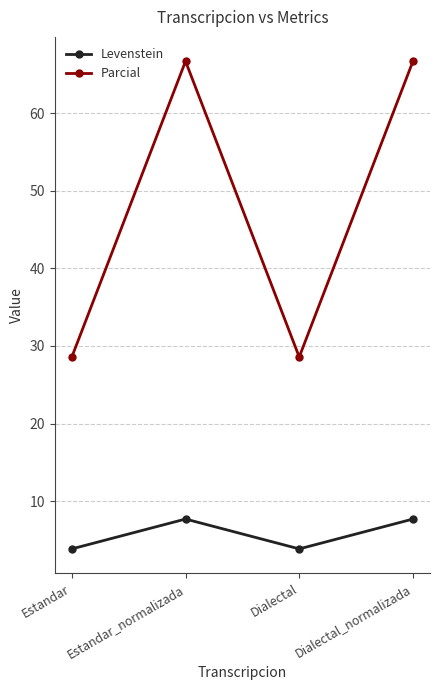

Which series has the largest total across all categories?

Parcial